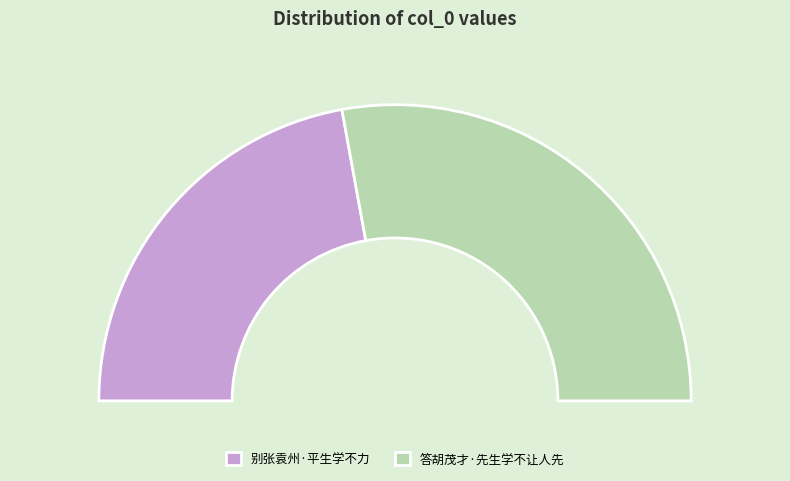

What is the change in value from 别张袁州·平生学不力 to 答胡茂才·先生学不让人先?

+62083